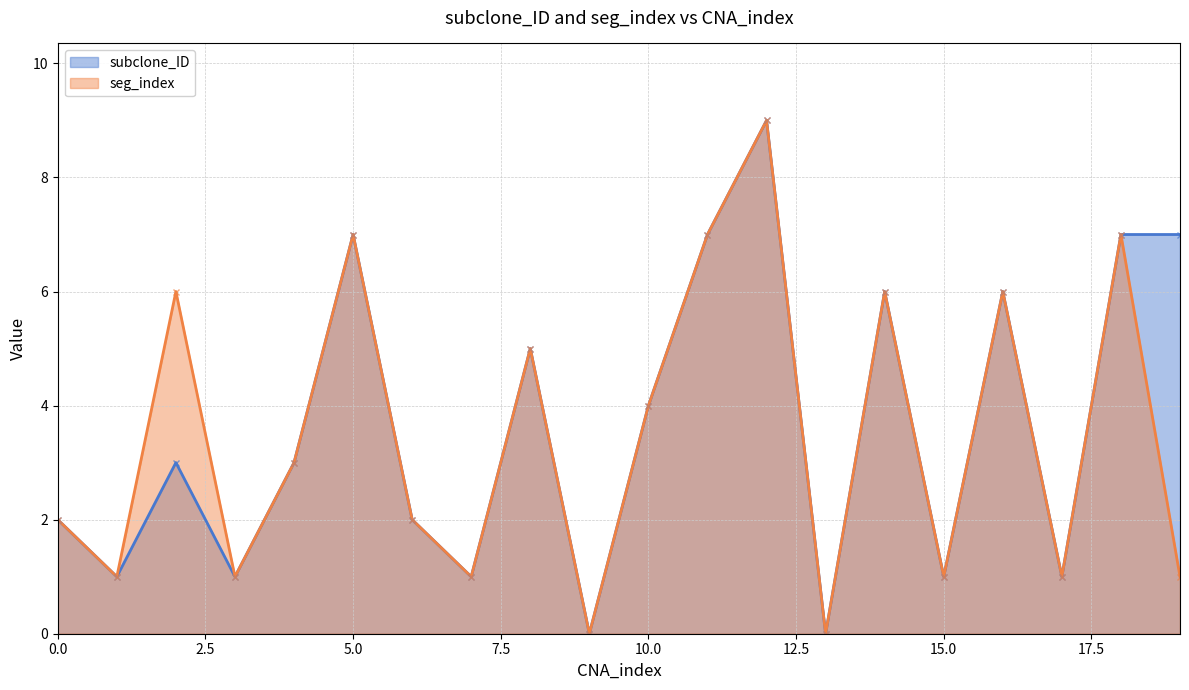

Is it true that subclone_ID equals 3 at 0.0?

False